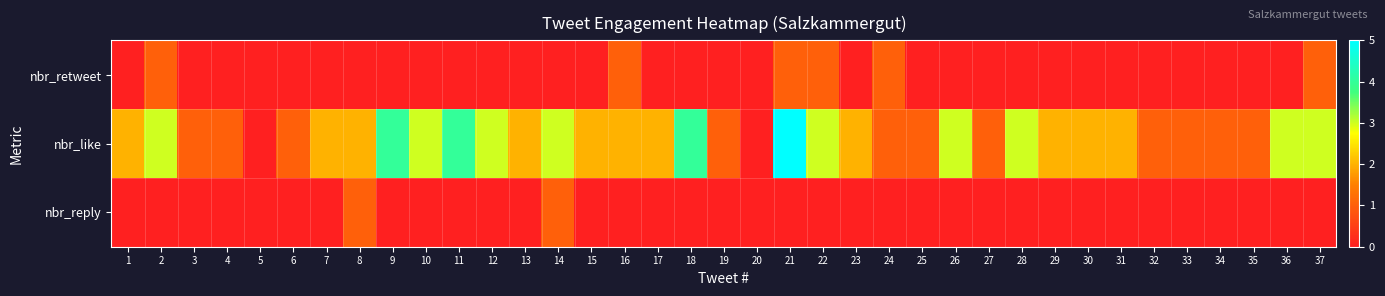

Reading right to left, extract all data points from this chart.

nbr_retweet: 37=1	36=0	35=0	34=0	33=0	32=0	31=0	30=0	29=0	28=0	27=0	26=0	25=0	24=1	23=0	22=1	21=1	20=0	19=0	18=0	17=0	16=1	15=0	14=0	13=0	12=0	11=0	10=0	9=0	8=0	7=0	6=0	5=0	4=0	3=0	2=1	1=0
nbr_like: 37=3	36=3	35=1	34=1	33=1	32=1	31=2	30=2	29=2	28=3	27=1	26=3	25=1	24=1	23=2	22=3	21=5	20=0	19=1	18=4	17=2	16=2	15=2	14=3	13=2	12=3	11=4	10=3	9=4	8=2	7=2	6=1	5=0	4=1	3=1	2=3	1=2
nbr_reply: 37=0	36=0	35=0	34=0	33=0	32=0	31=0	30=0	29=0	28=0	27=0	26=0	25=0	24=0	23=0	22=0	21=0	20=0	19=0	18=0	17=0	16=0	15=0	14=1	13=0	12=0	11=0	10=0	9=0	8=1	7=0	6=0	5=0	4=0	3=0	2=0	1=0